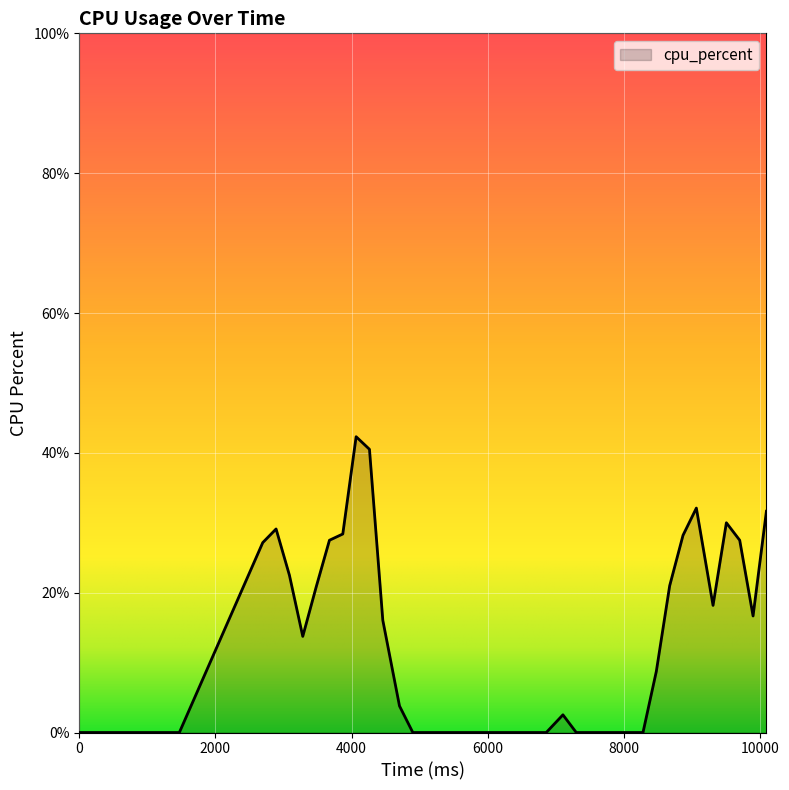

What is the difference between the maximum and minimum values?

42.3